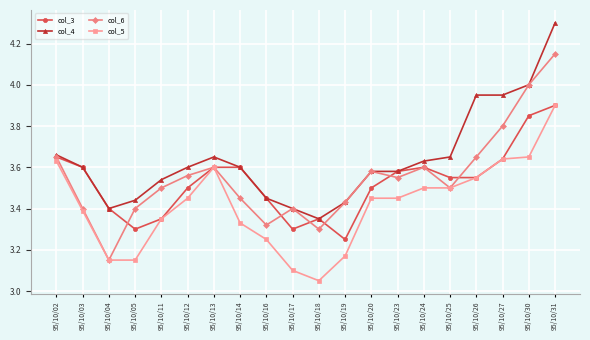

Which series changed the most between 95/10/18 and 95/10/20?

col_5